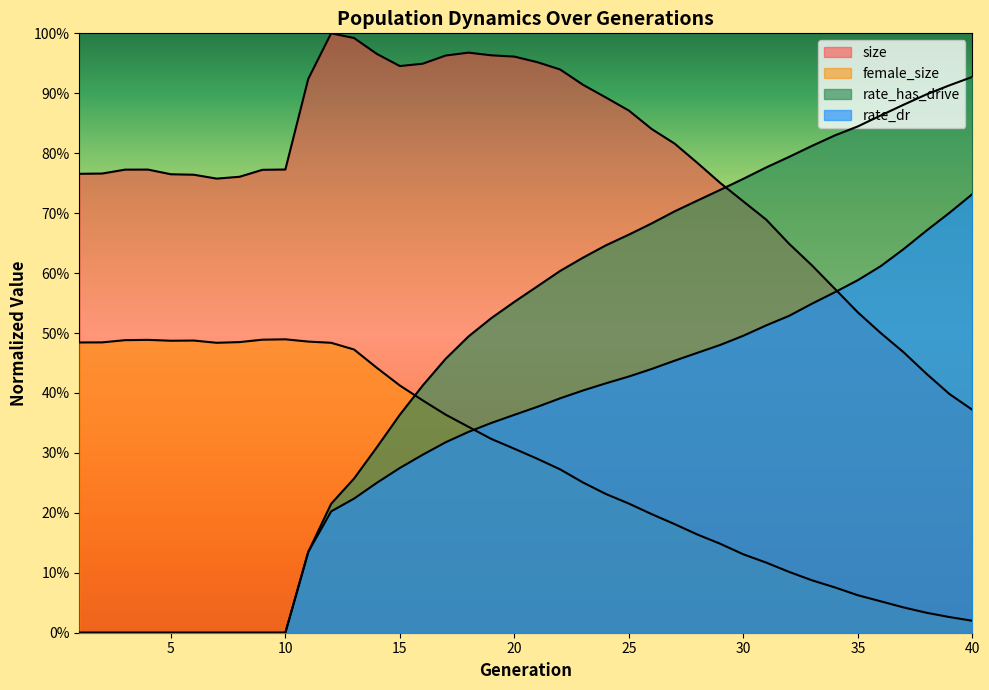

Reading left to right, extract all data points from this chart.

size: 0.8	0.8	0.8	0.8	0.8	0.8	0.8	0.8	0.8	0.8	0.9	1.0	1.0	1.0	0.9	0.9	1.0	1.0	1.0	1.0	1.0	0.9	0.9	0.9	0.9	0.8	0.8	0.8	0.8	0.7	0.7	0.6	0.6	0.6	0.5	0.5	0.5	0.4	0.4	0.4
female_size: 0.5	0.5	0.5	0.5	0.5	0.5	0.5	0.5	0.5	0.5	0.5	0.5	0.5	0.4	0.4	0.4	0.4	0.3	0.3	0.3	0.3	0.3	0.3	0.2	0.2	0.2	0.2	0.2	0.1	0.1	0.1	0.1	0.1	0.1	0.1	0.1	0.0	0.0	0.0	0.0
rate_dr: 0.0	0.0	0.0	0.0	0.0	0.0	0.0	0.0	0.0	0.0	0.1	0.2	0.2	0.3	0.3	0.3	0.3	0.3	0.4	0.4	0.4	0.4	0.4	0.4	0.4	0.4	0.5	0.5	0.5	0.5	0.5	0.5	0.5	0.6	0.6	0.6	0.6	0.7	0.7	0.7
rate_has_drive: 0.0	0.0	0.0	0.0	0.0	0.0	0.0	0.0	0.0	0.0	0.1	0.2	0.3	0.3	0.4	0.4	0.5	0.5	0.5	0.6	0.6	0.6	0.6	0.6	0.7	0.7	0.7	0.7	0.7	0.8	0.8	0.8	0.8	0.8	0.8	0.9	0.9	0.9	0.9	0.9